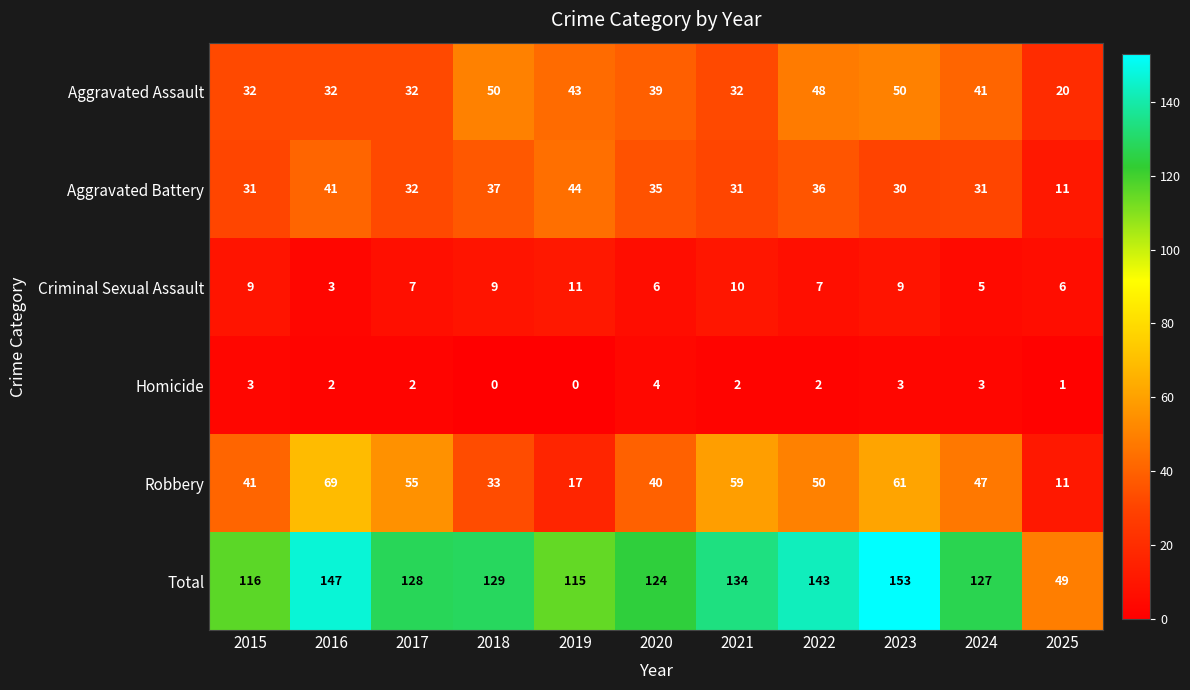

Which series has the largest total across all categories?

Total